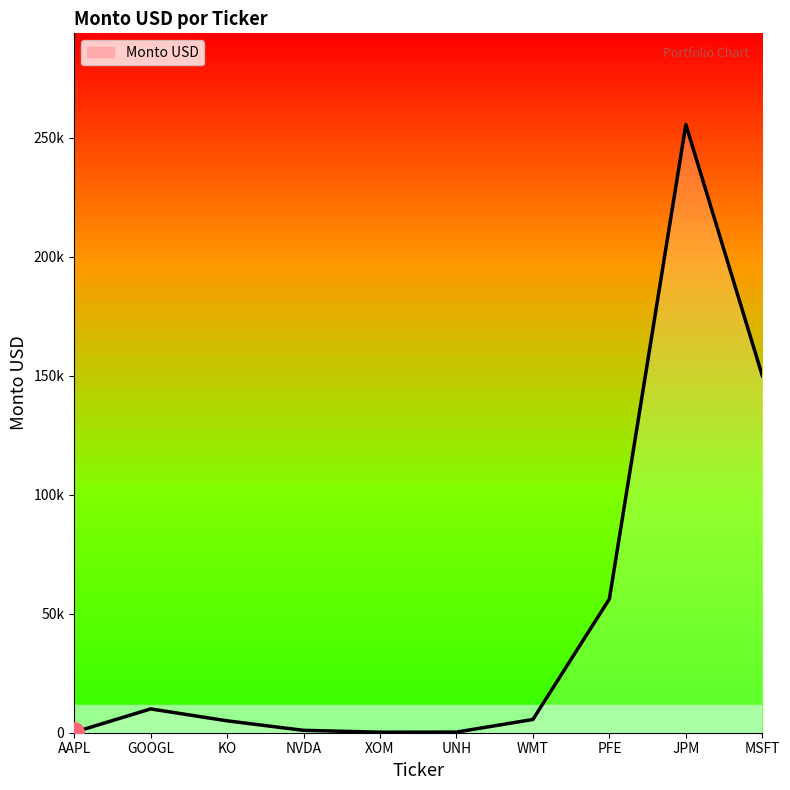

How many interior local valleys (lower than both neighbors) does the data have?

1